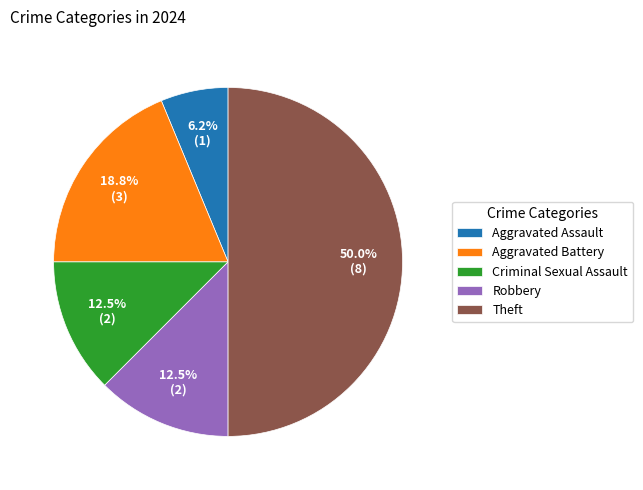

What percentage is NOT represented by Robbery?

87.5%